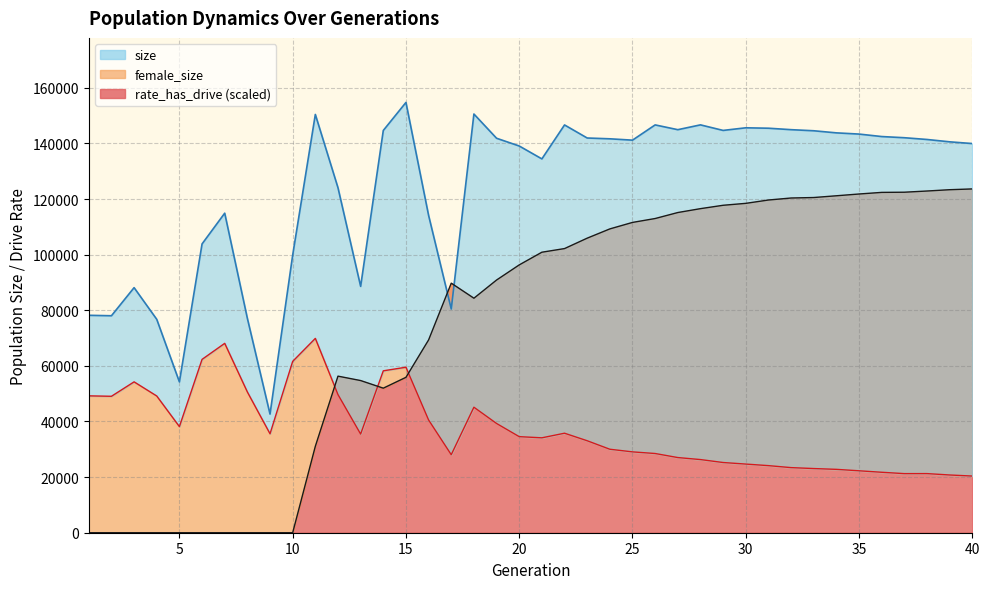

Is the value of rate_has_drive at 40 greater than the value of size at 6?

Yes